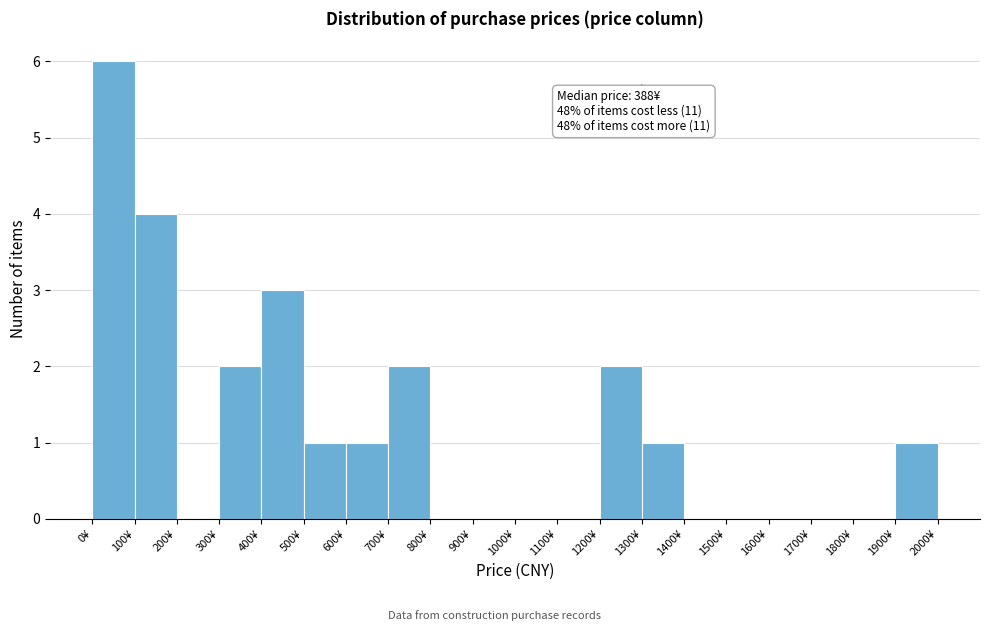

Which range on the x-axis has the tallest bar?

0 to 100